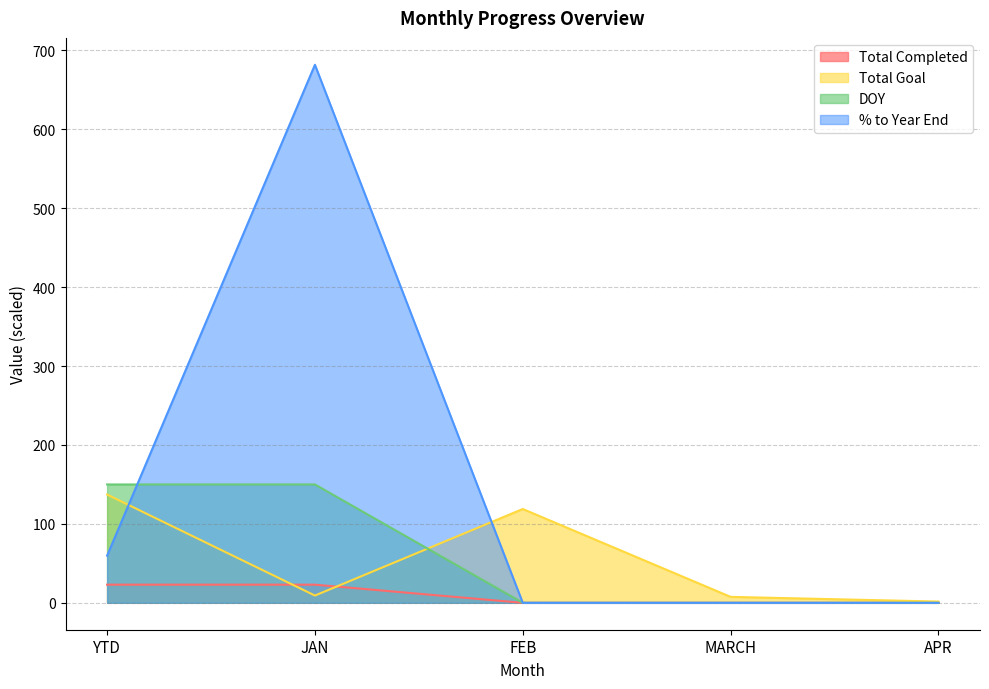

The Total Goal series shows 118.9 at FEB. True or false?

True